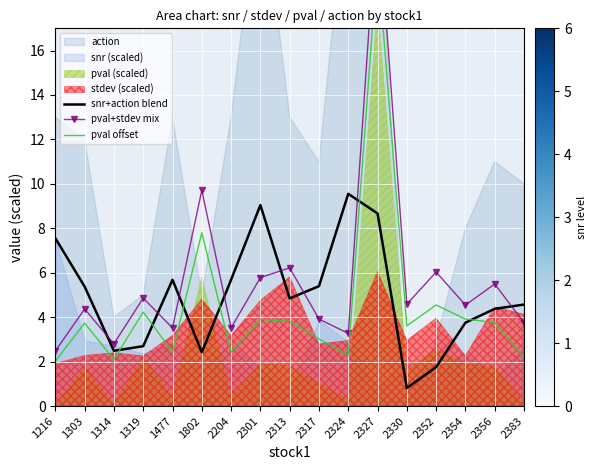

Count the number of categories in the chart.

17